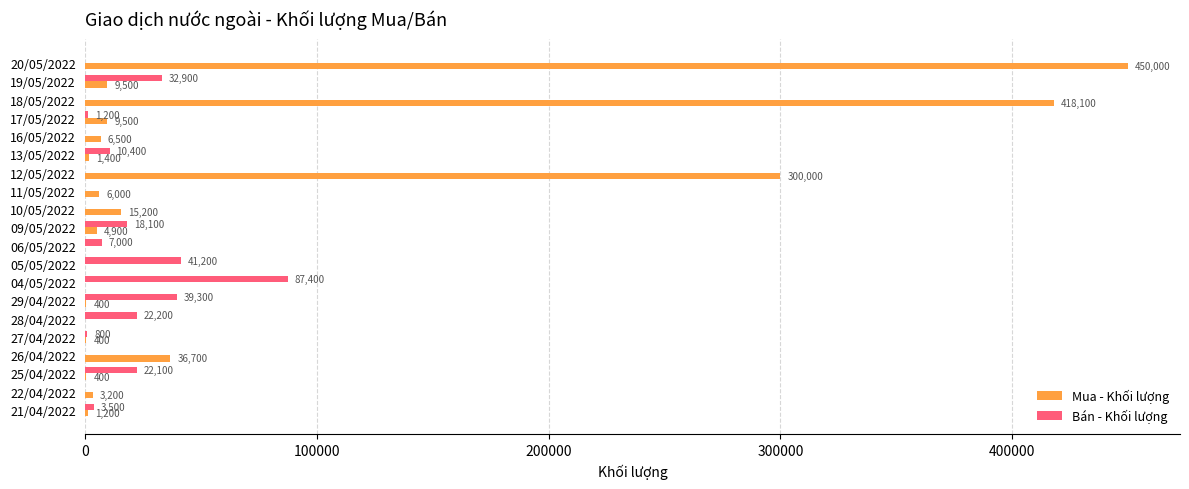

What is the sum of all Mua - Khối lượng values?

1263400